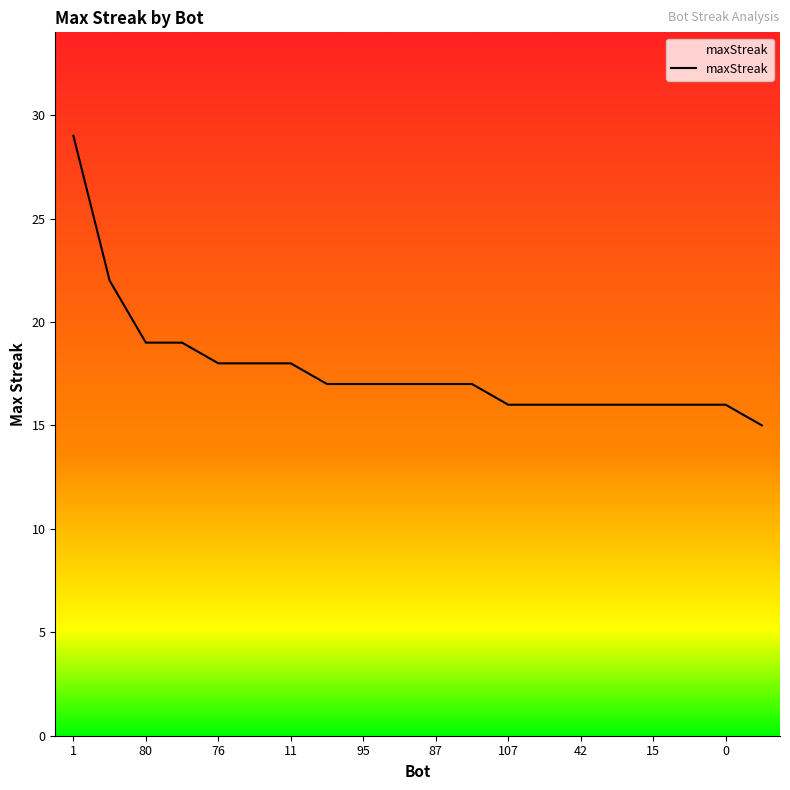

What is the smallest value displayed?

15